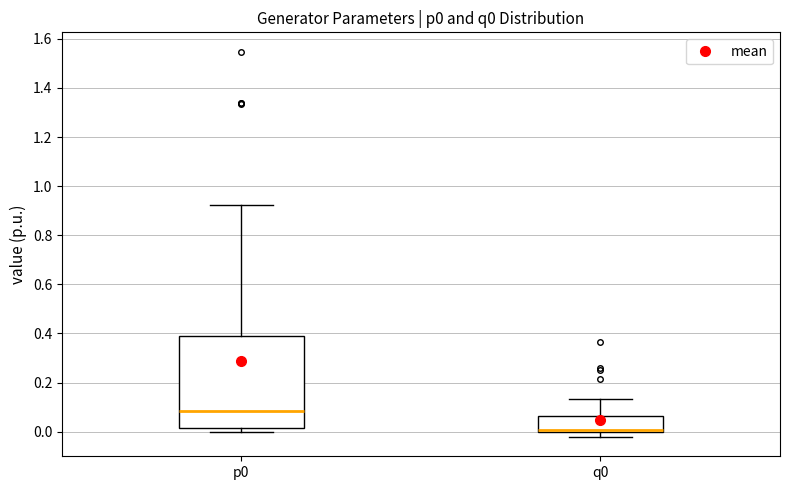

Reading left to right, read every box against the y-axis: the position of its median line, the range the box covers, and the ends of its whiskers. The values are not printed on the chart, so give them approximately, as read against the axis.

p0: median 0.08, box 0.02 to 0.40, whiskers 0.00 to 0.92
q0: median 0.00 (just above the box's lower edge), box 0.00 to 0.06, whiskers -0.02 to 0.14